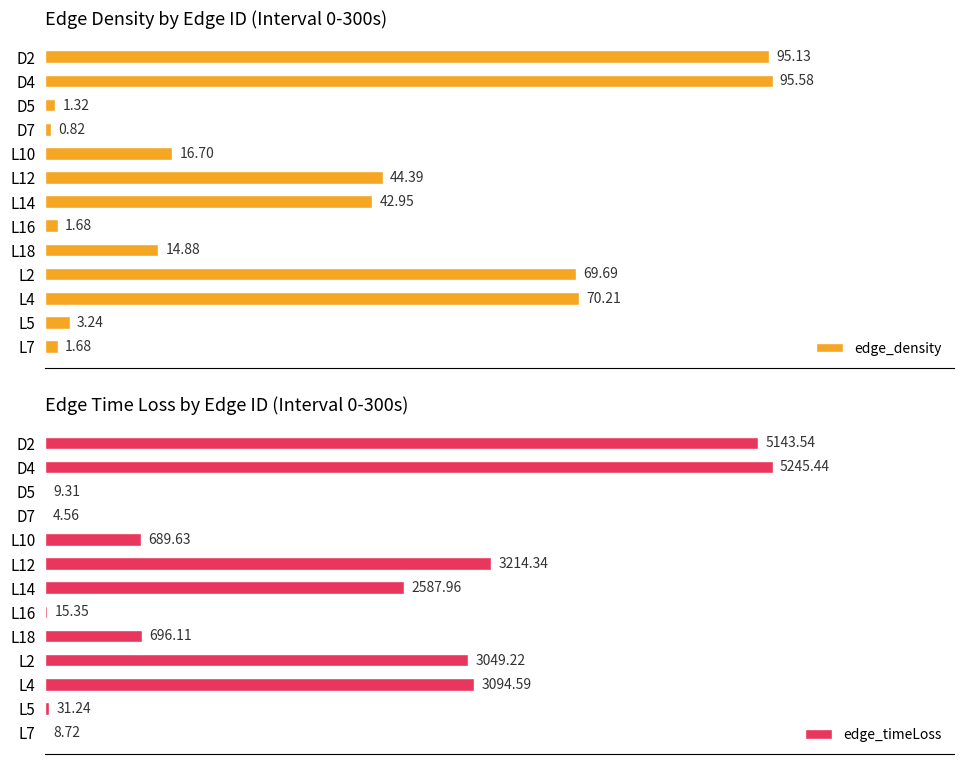

Which series changed the most between D7 and L4?

edge_timeLoss